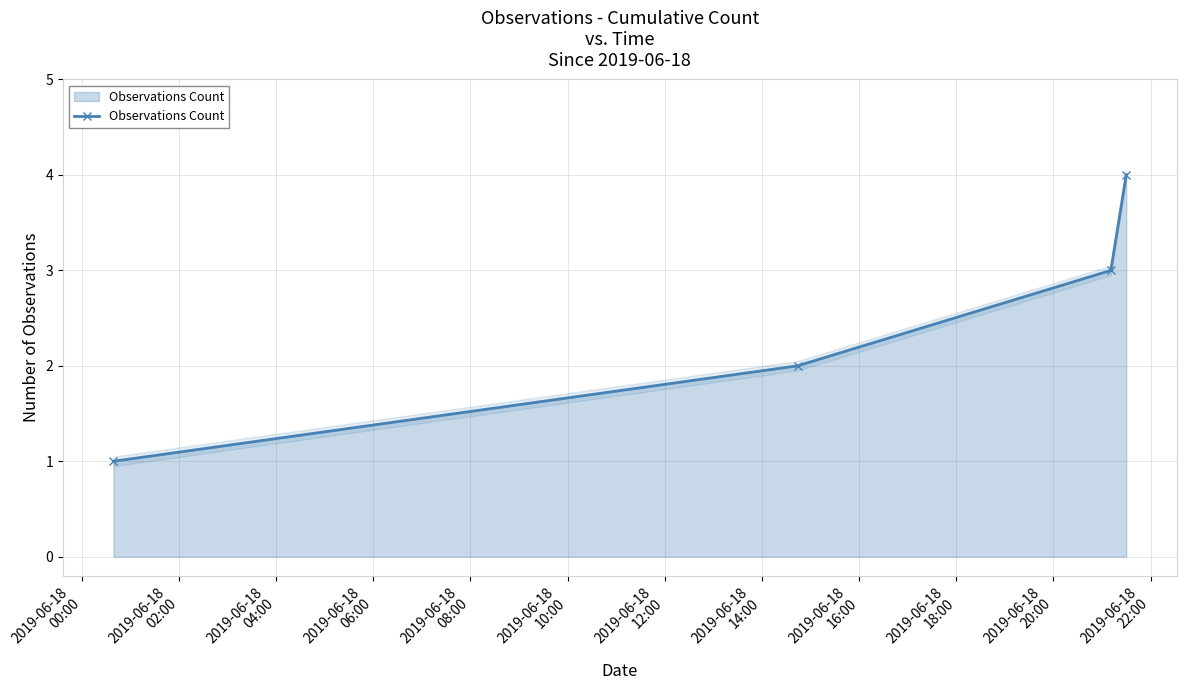

True or false: Observations Count has more than 1 interior local peaks.

False